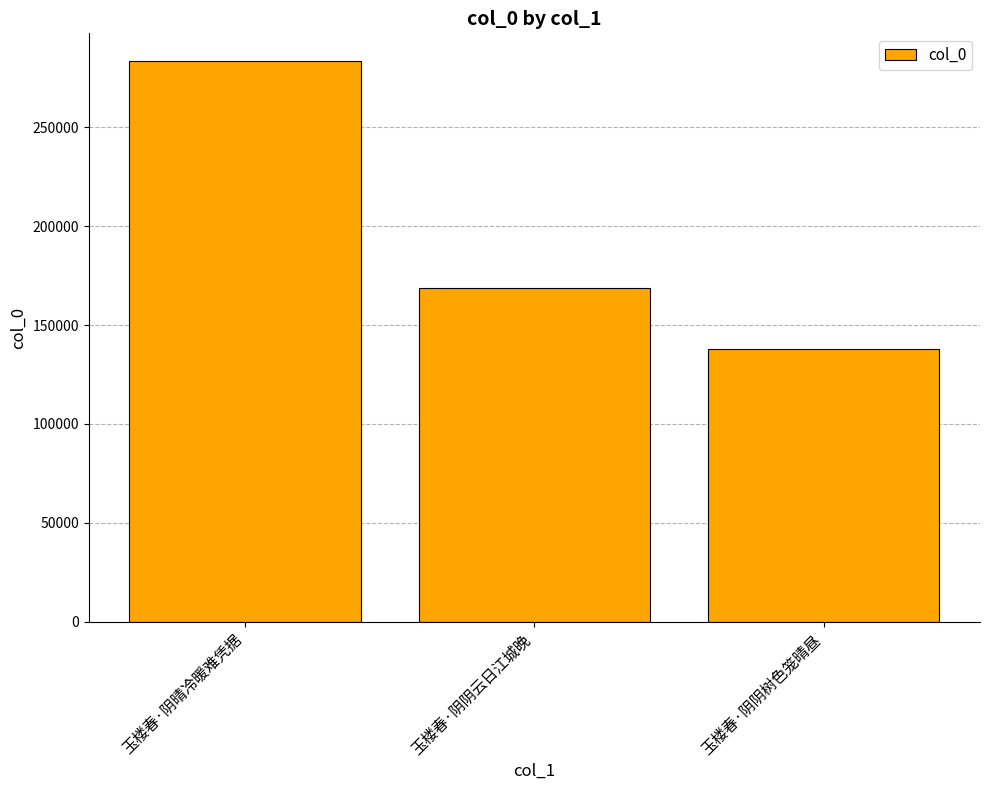

What is the value of the 3rd bar from the left?

137657